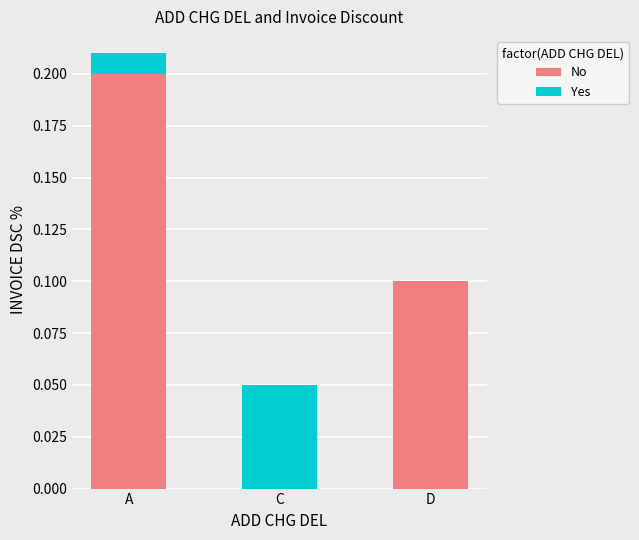

Is it true that No equals 0.2 at A?

True